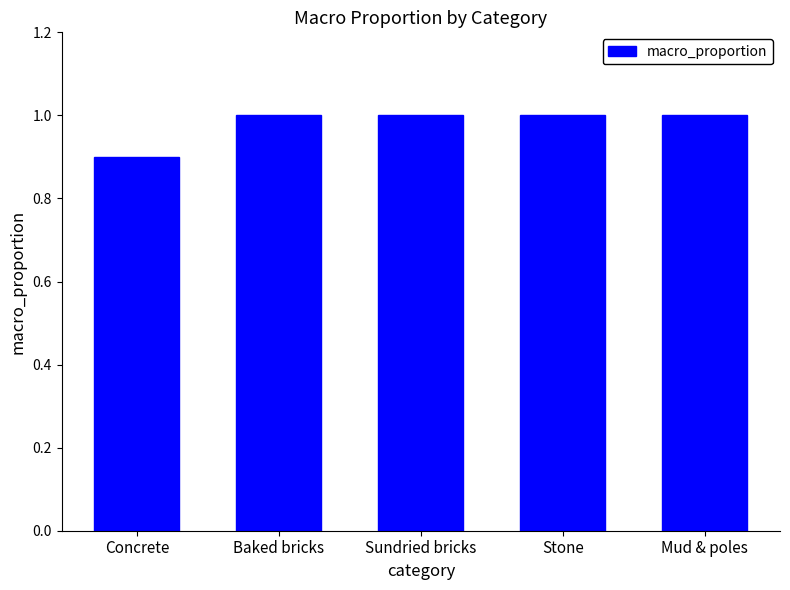

What is the difference between the maximum and minimum values?

0.1